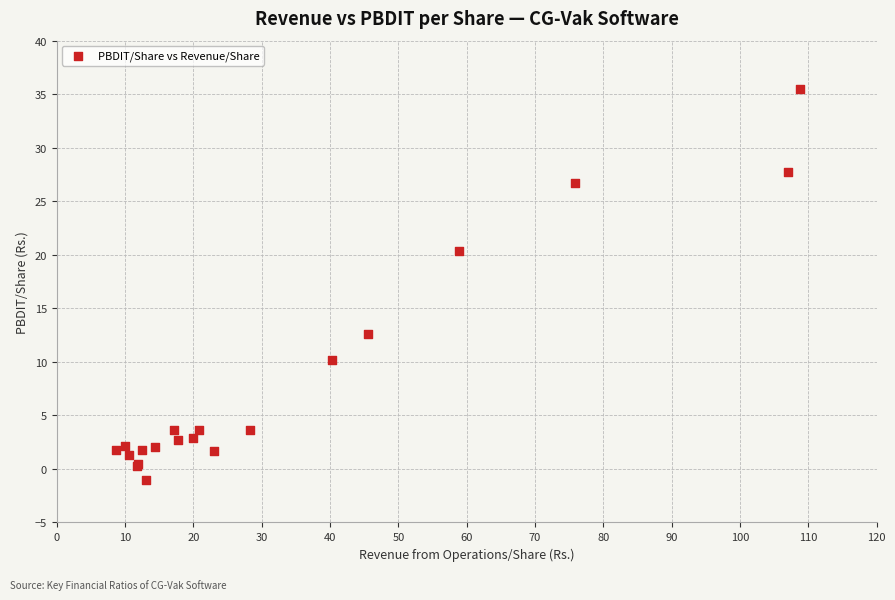

What Y value in the scatter plot is closest to 17?

20.4